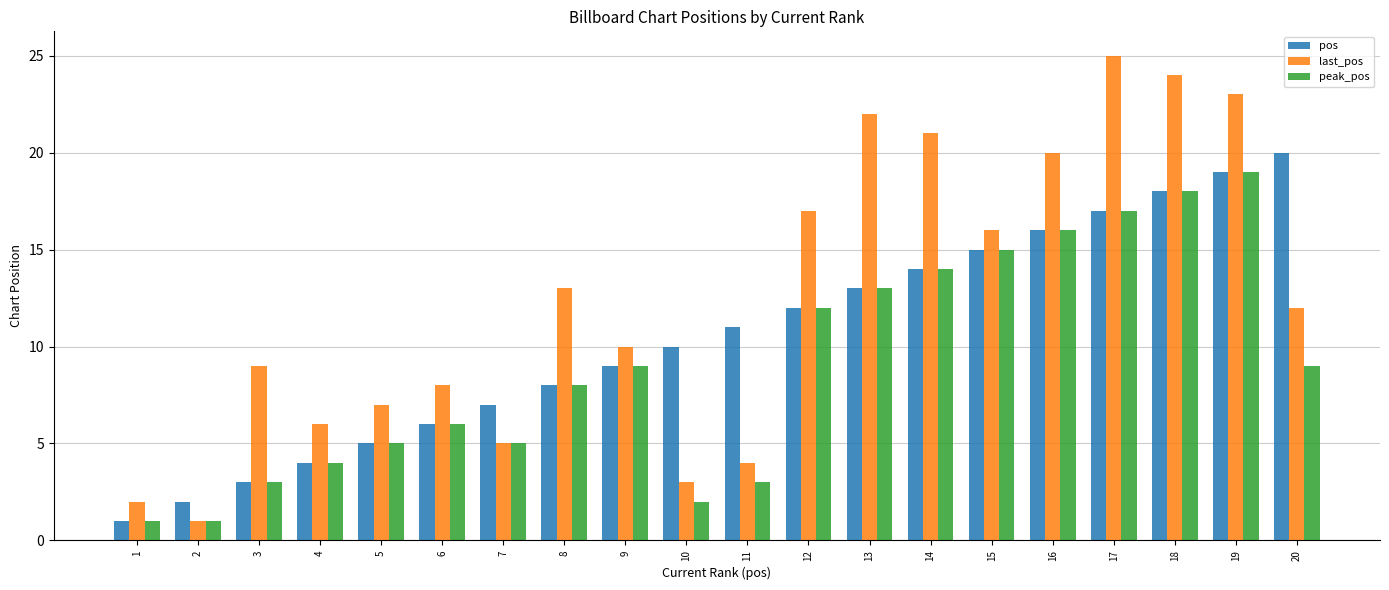

Is the value of last_pos at 7 greater than the value of pos at 3?

Yes